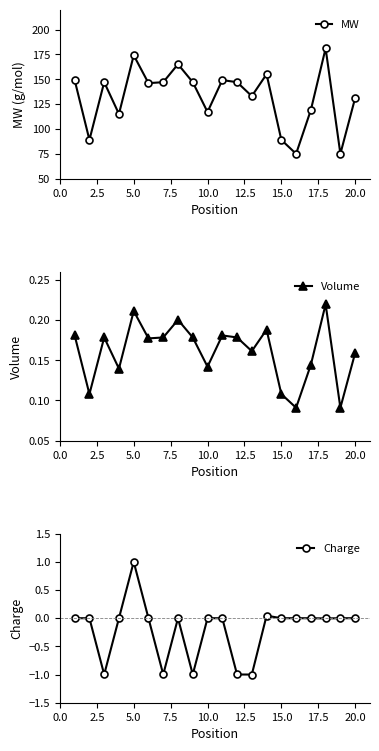

True or false: MW has more than 1 interior local peaks.

True